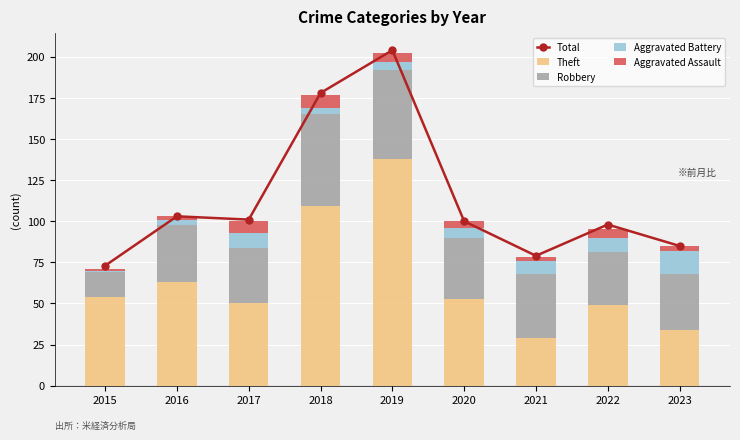

At which label does Aggravated Battery first exceed 6?

2017